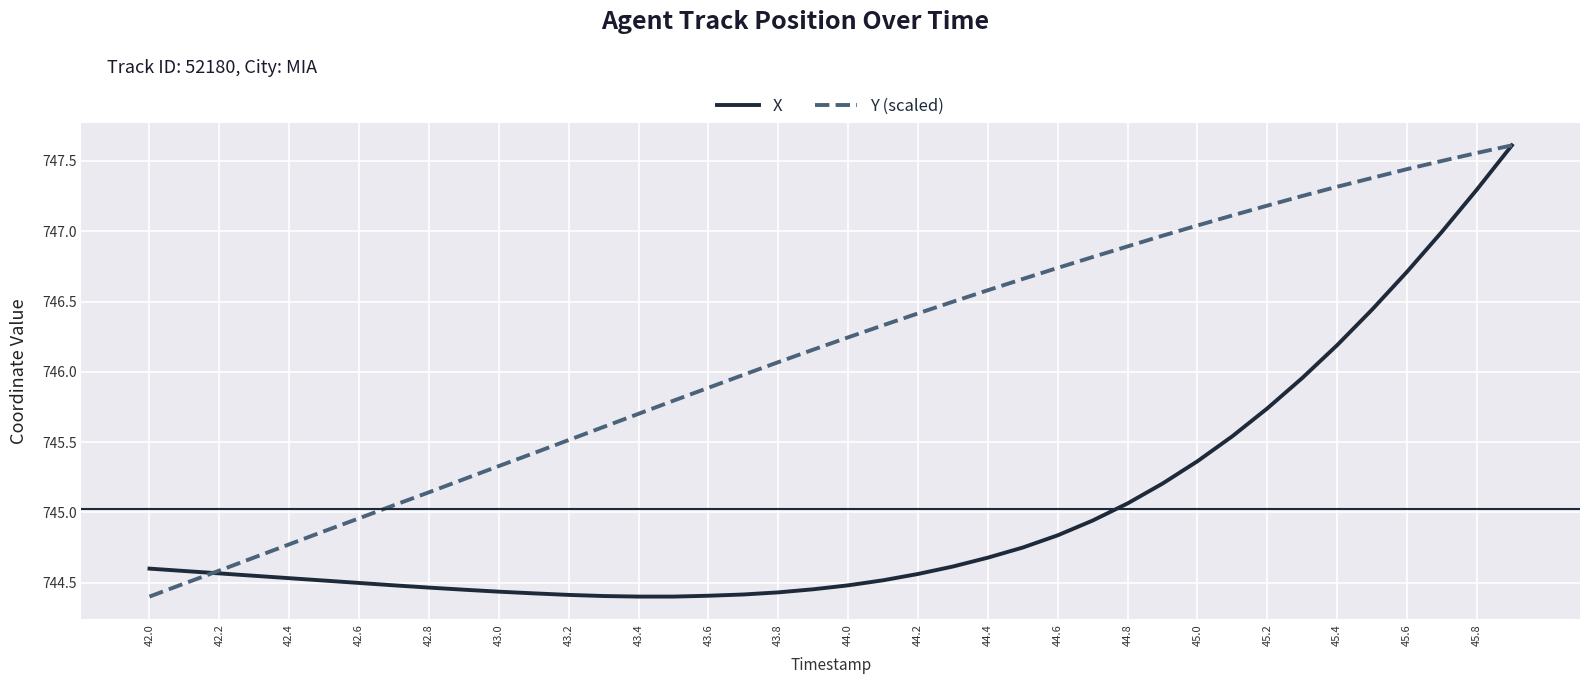

Which series has the largest total across all categories?

Y (scaled)